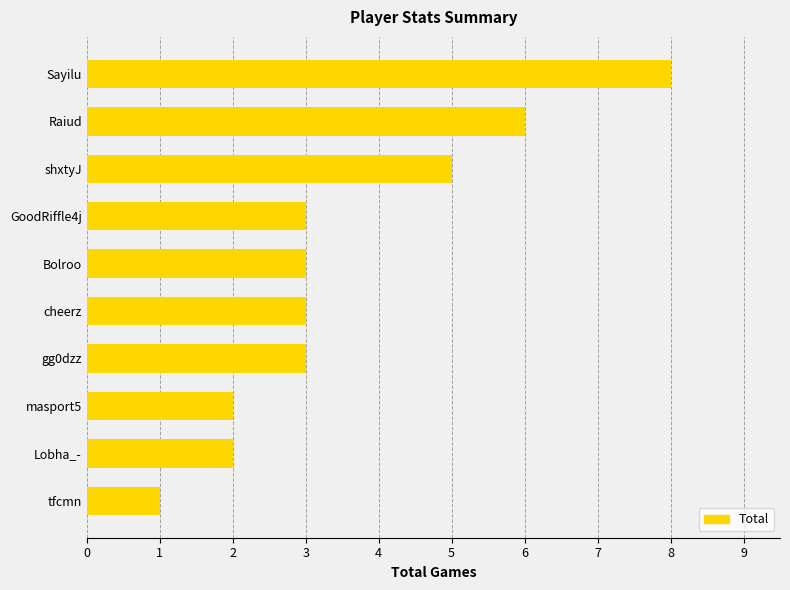

The value at Sayilu is 8. True or false?

True